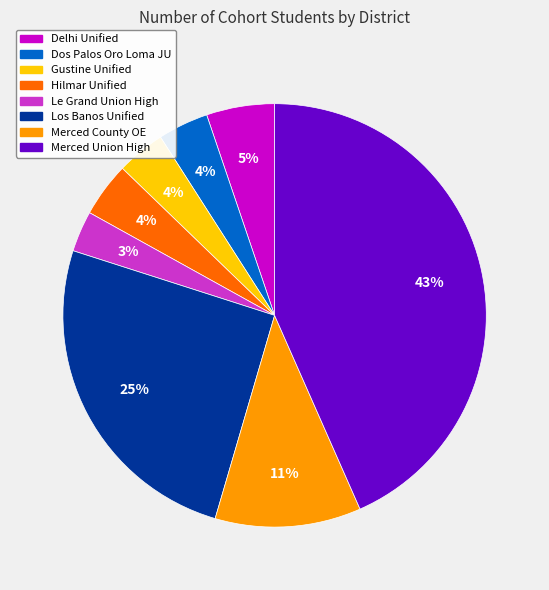

Approximately how many times larger is the value at Hilmar Unified compared to Merced County OE?

0.4